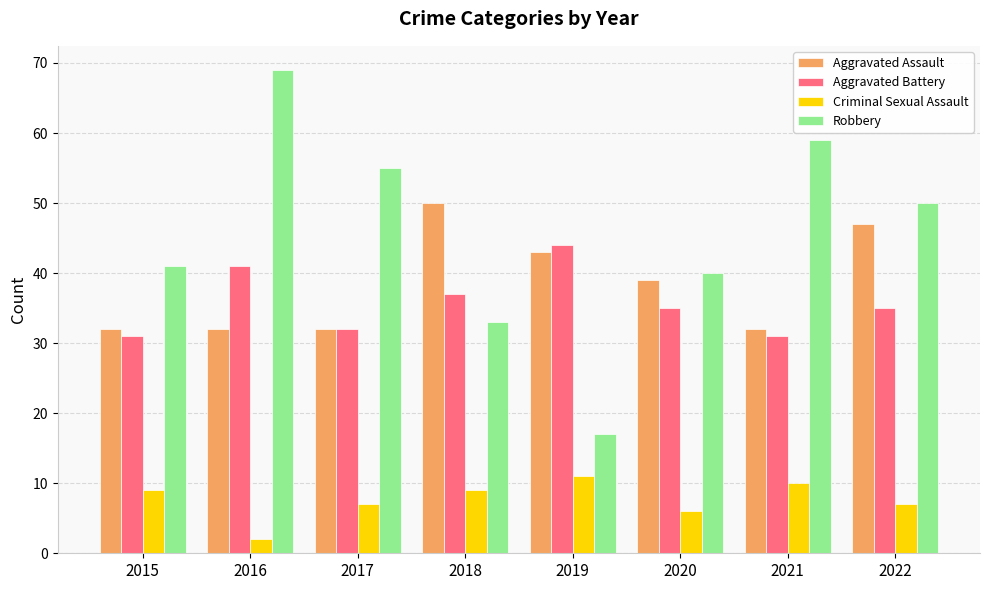

At how many categories does at least one series exceed 47?

5